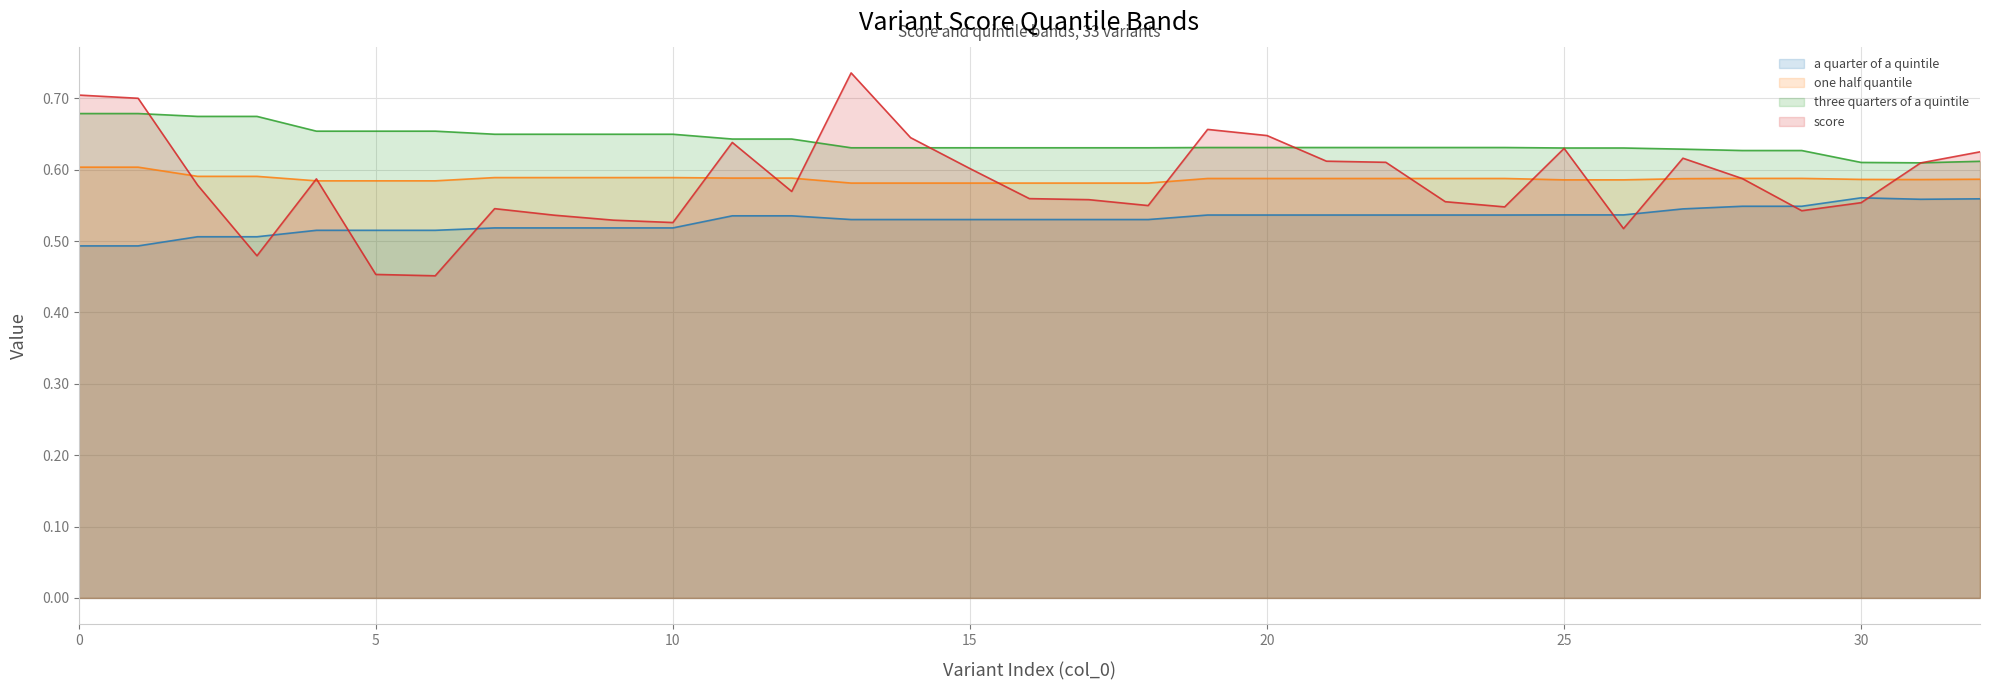

Rank the series by their maximum value, from lowest to highest.

a quarter of a quintile, one half quantile, three quarters of a quintile, score